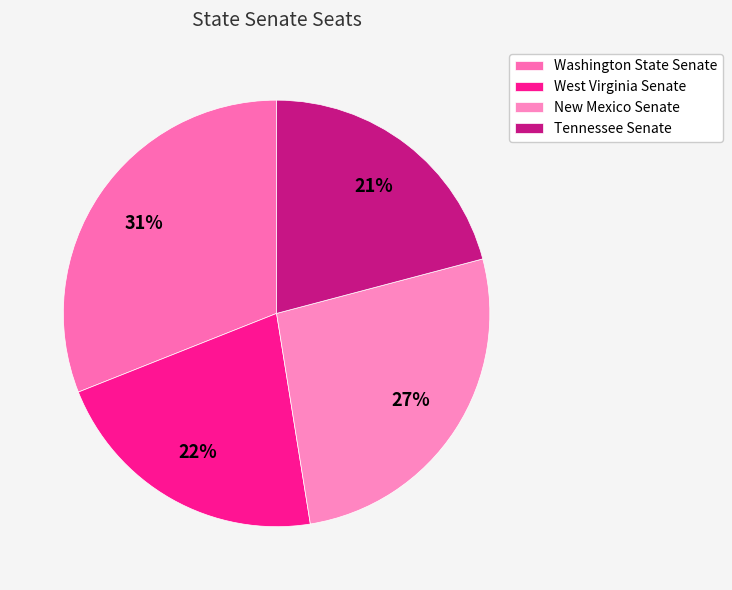

To the nearest percent, what portion does New Mexico Senate represent?

27%